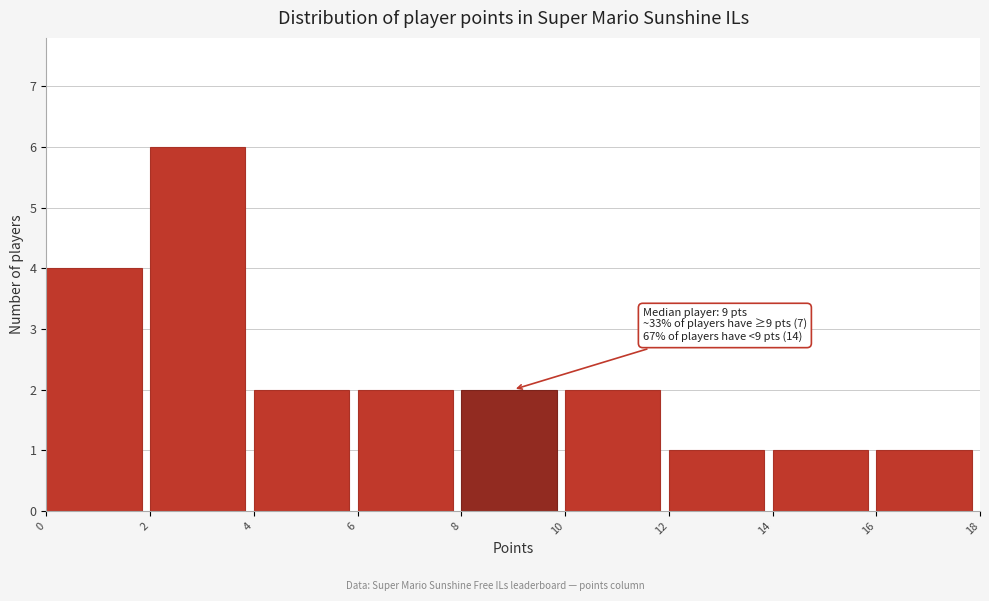

Which range on the x-axis has the tallest bar?

2 to 4